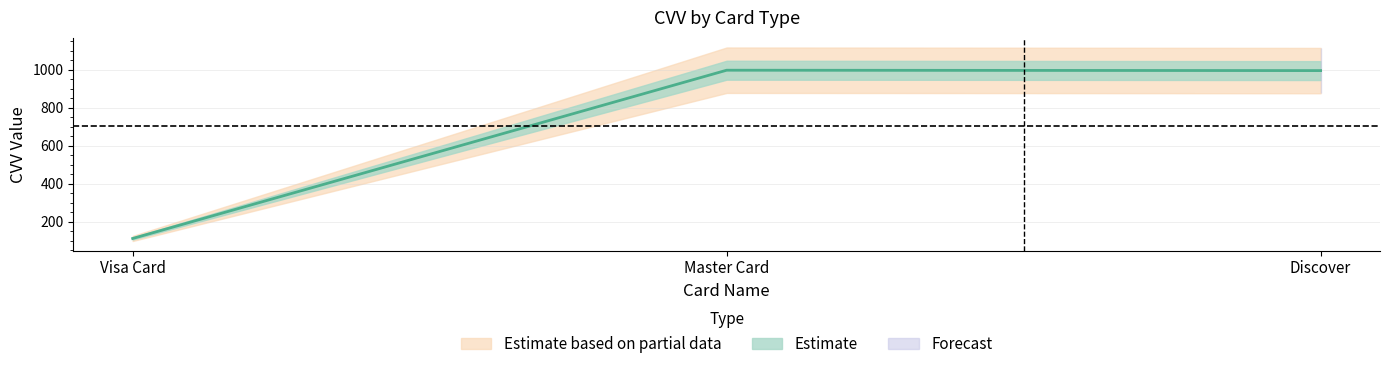

Rank the categories by value from lowest to highest.

Visa Card, Discover, Master Card